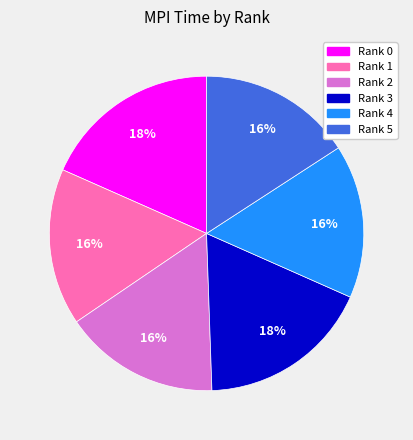

What is the ratio of the value at Rank 3 to the value at Rank 5?

1.1